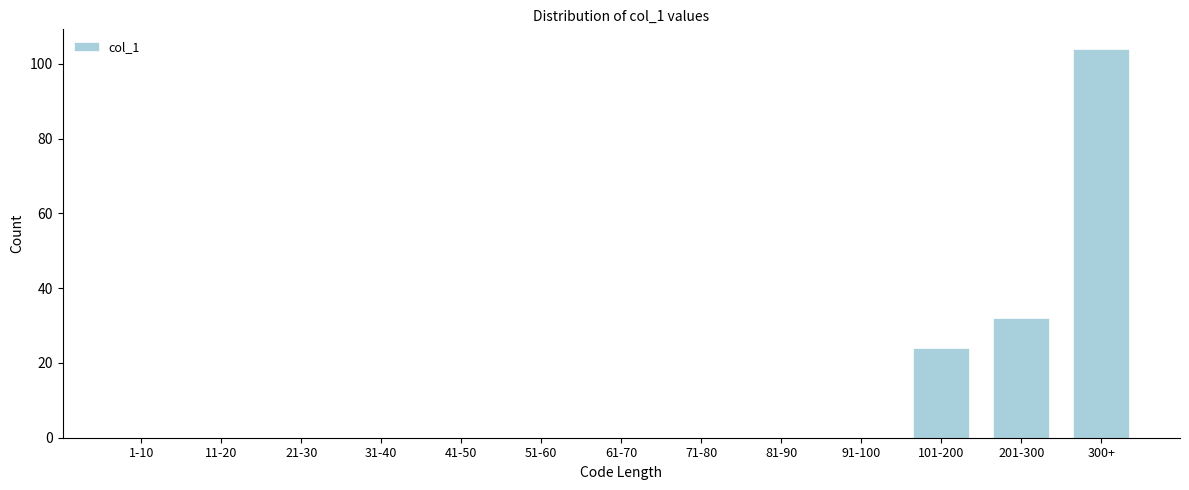

Reading left to right, list all the values displayed in this chart.

1-10=0	11-20=0	21-30=0	31-40=0	41-50=0	51-60=0	61-70=0	71-80=0	81-90=0	91-100=0	101-200=24	201-300=32	300+=104